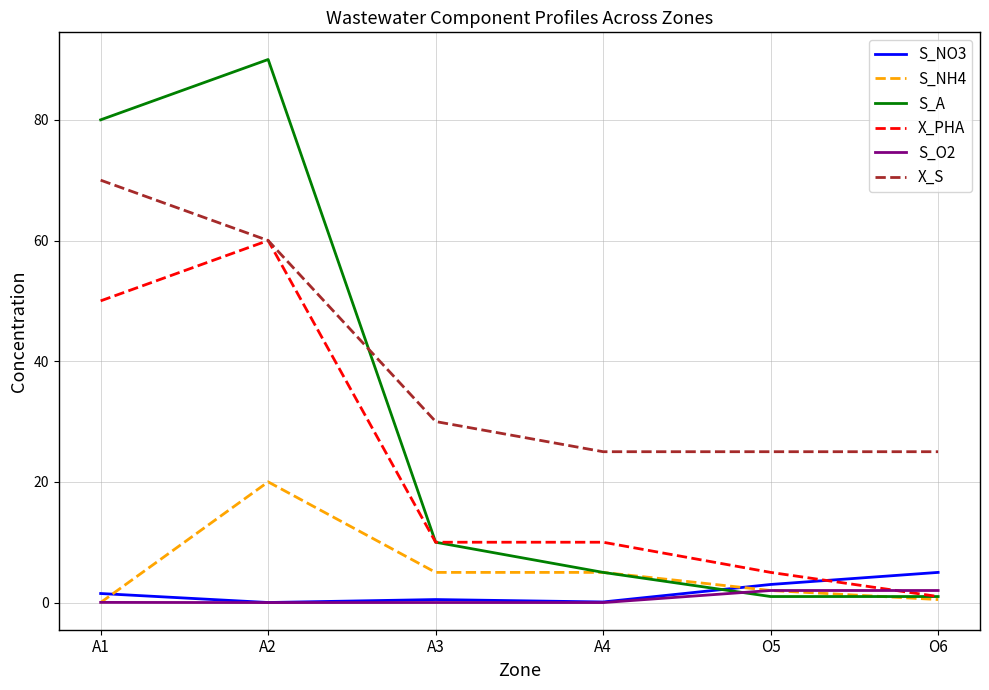

What are all the series names shown in the legend?

S_NO3, S_NH4, S_A, X_PHA, S_O2, X_S